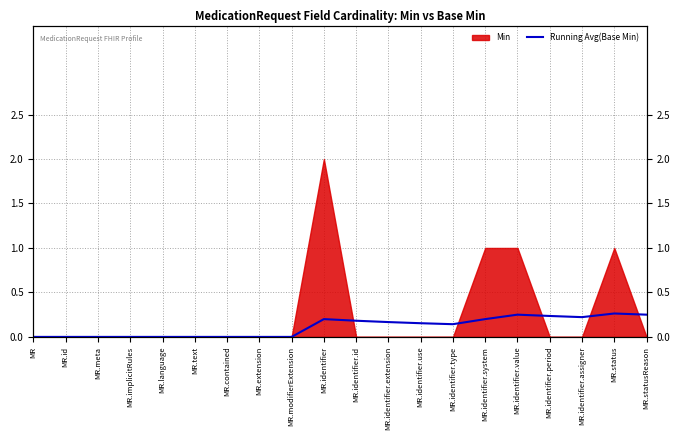

How many interior local peaks (higher than both neighbors) does the data have?

3